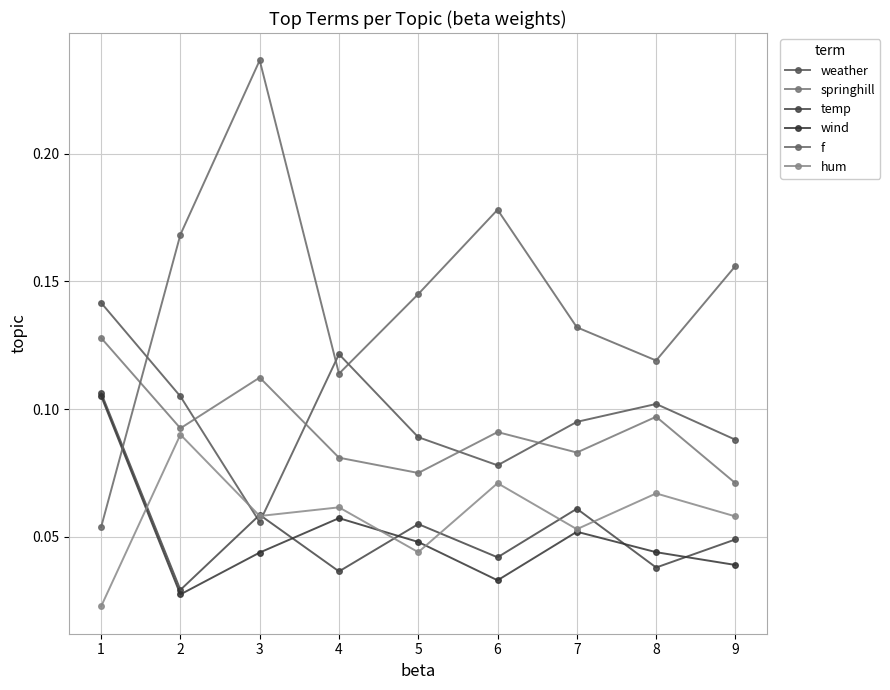

Does the chart display data point markers on the line(s)?

Yes